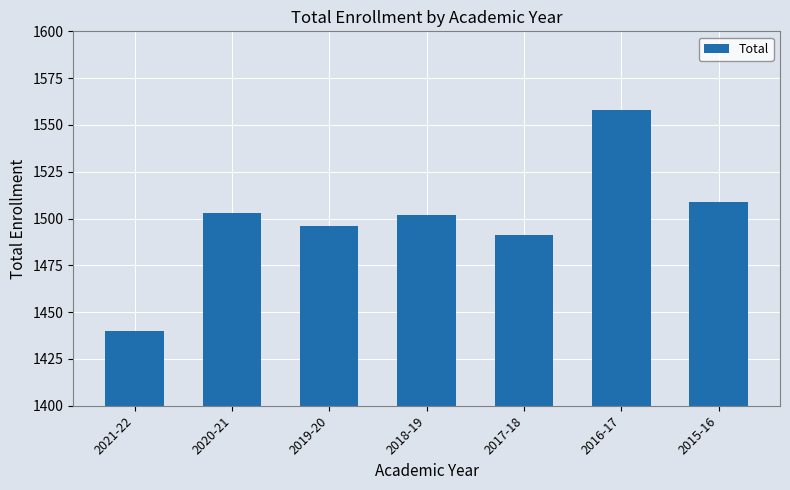

What is the label of the 6th bar from the right?

2020-21